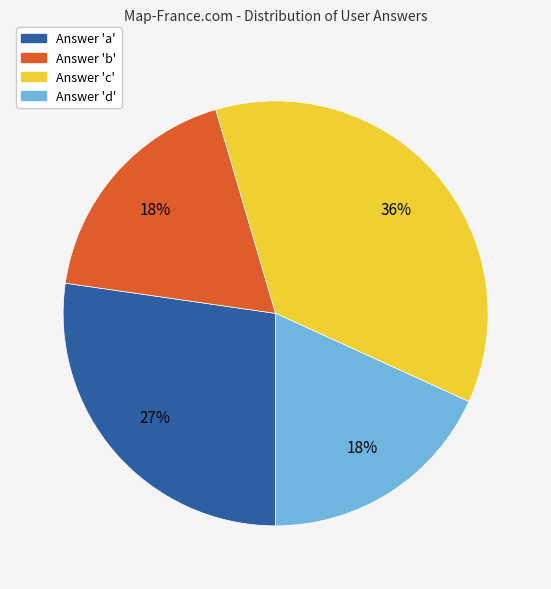

To the nearest percent, what portion does Answer 'b' represent?

18%